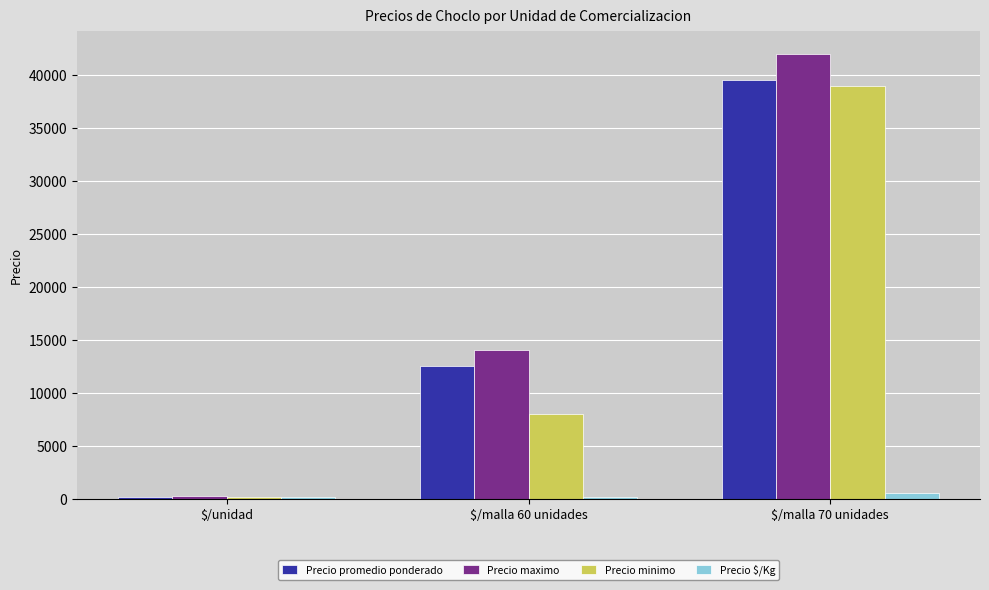

How many bars are there in each group?

4